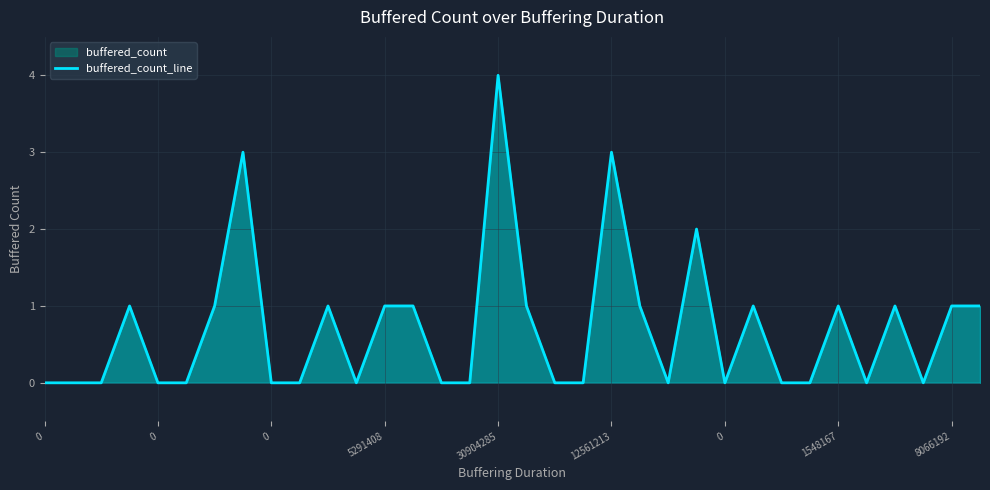

Between 32 and 26, which is larger?

32